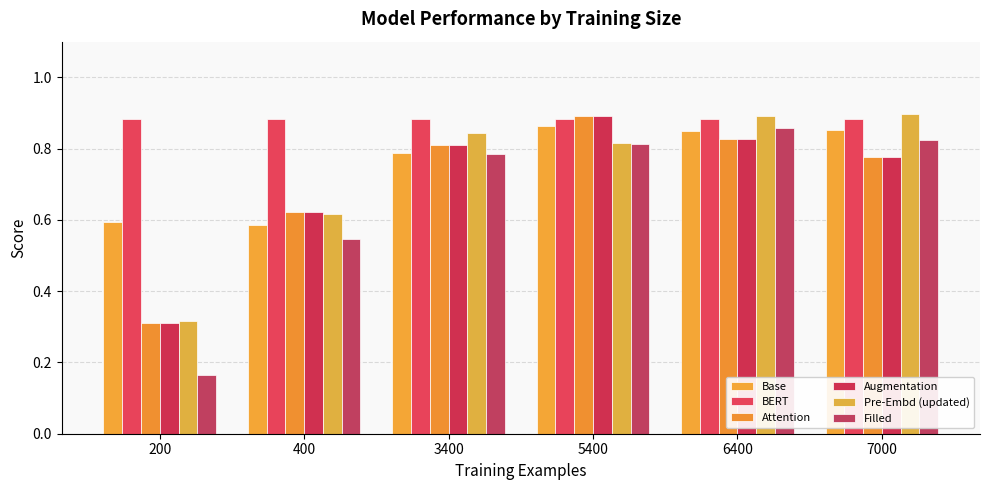

Which series has the widest spread of values?

Filled